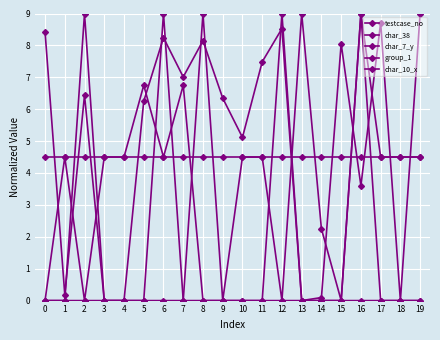

The value of testcase_no at 8 is 13.6. True or false?

False